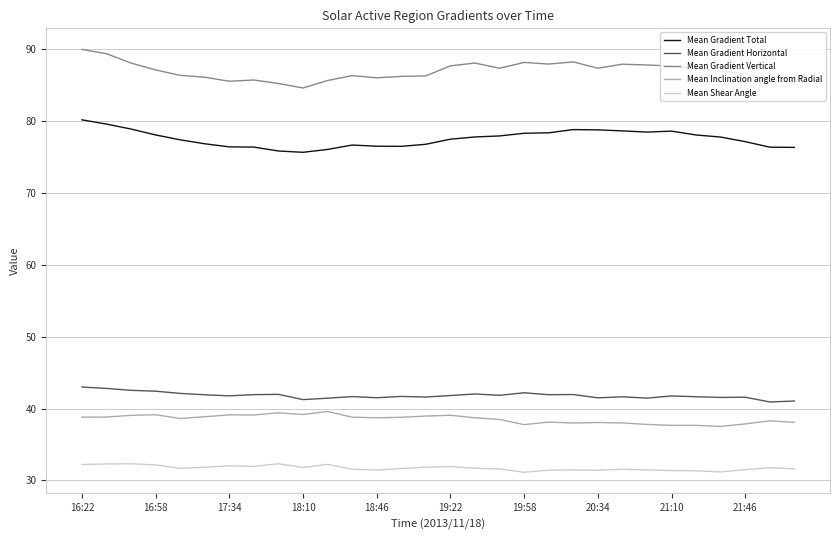

True or false: Mean Gradient Horizontal and Mean Shear Angle cross at least once.

False